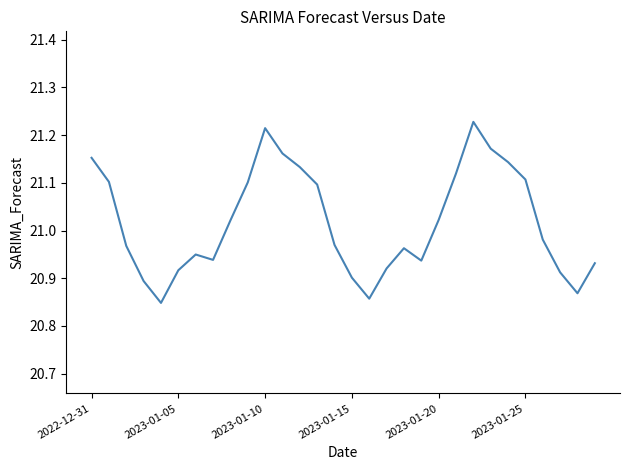

Which label corresponds to the largest value in the chart?

22